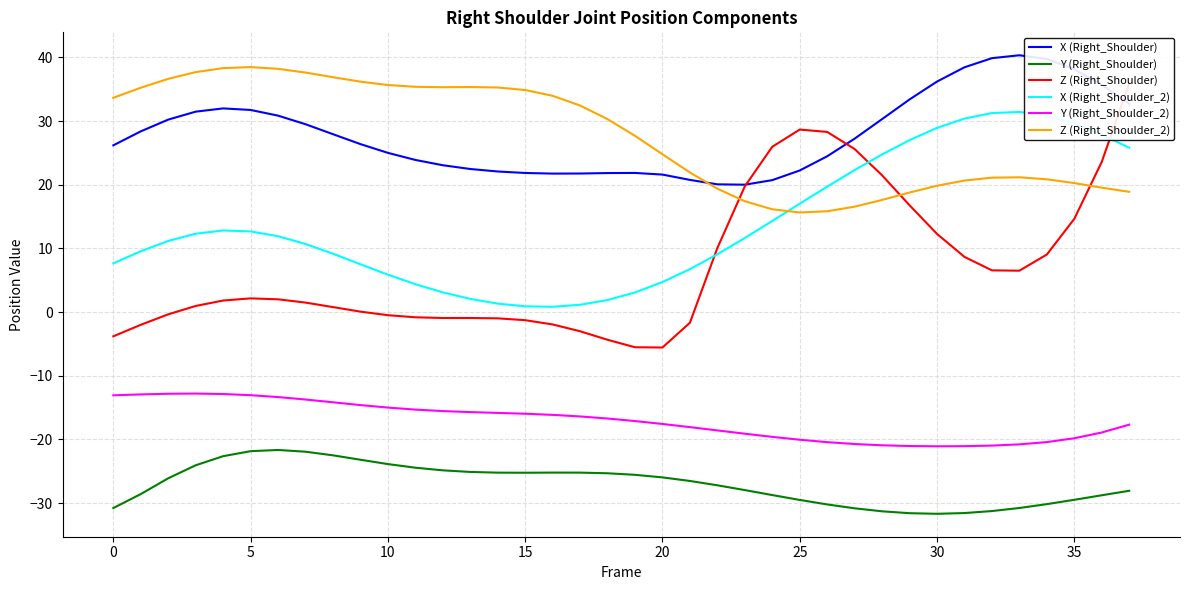

Is the value of Y (Right_Shoulder_2) at 30 greater than the value of X (Right_Shoulder) at 15?

No